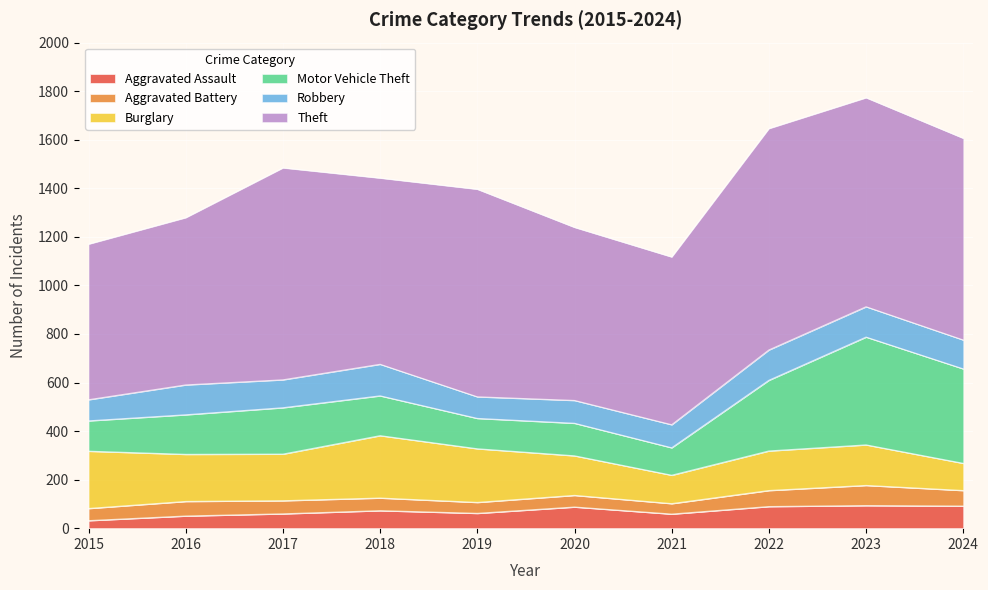

What is the lowest value of the Robbery series?

87